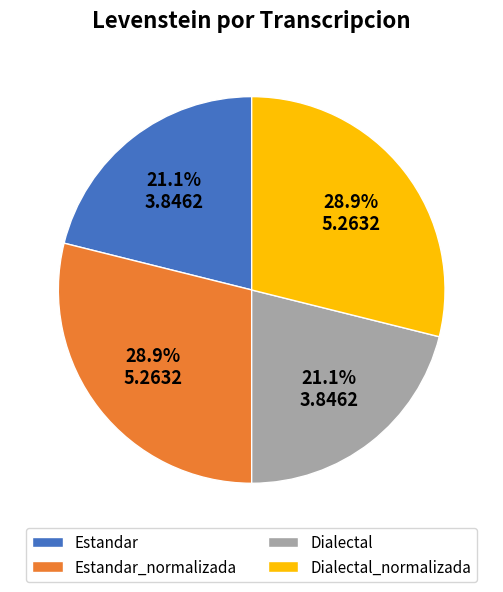

How many slices are in this pie chart?

4